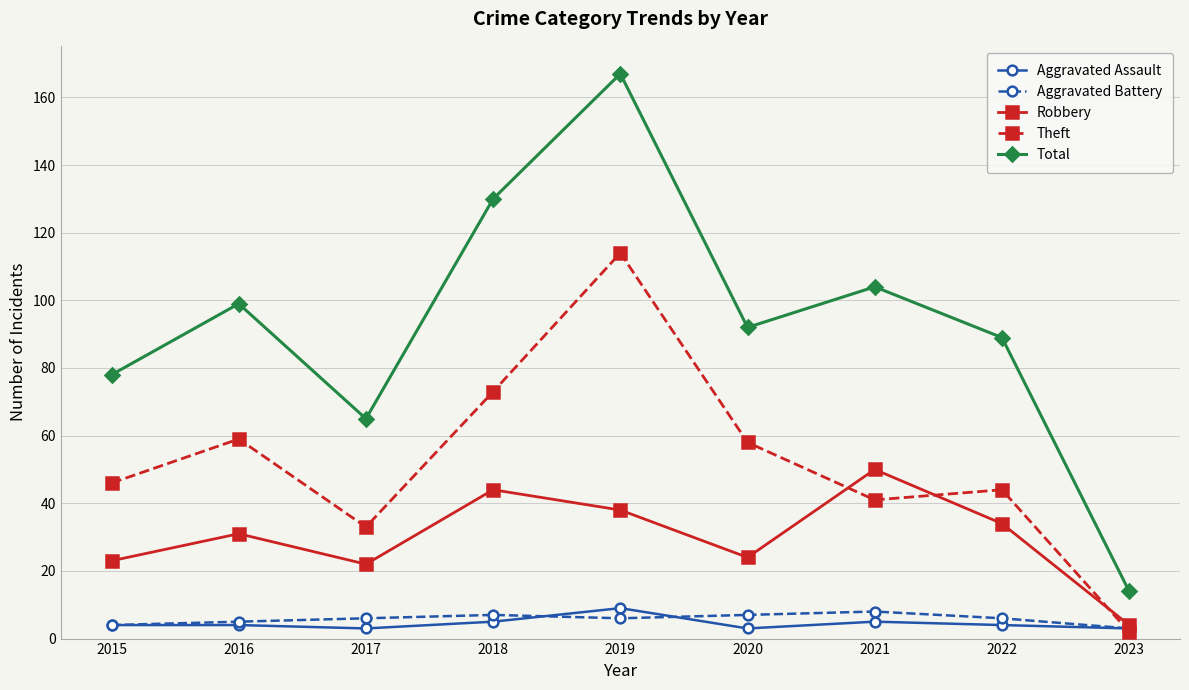

Where is the first local minimum for Robbery?

2017